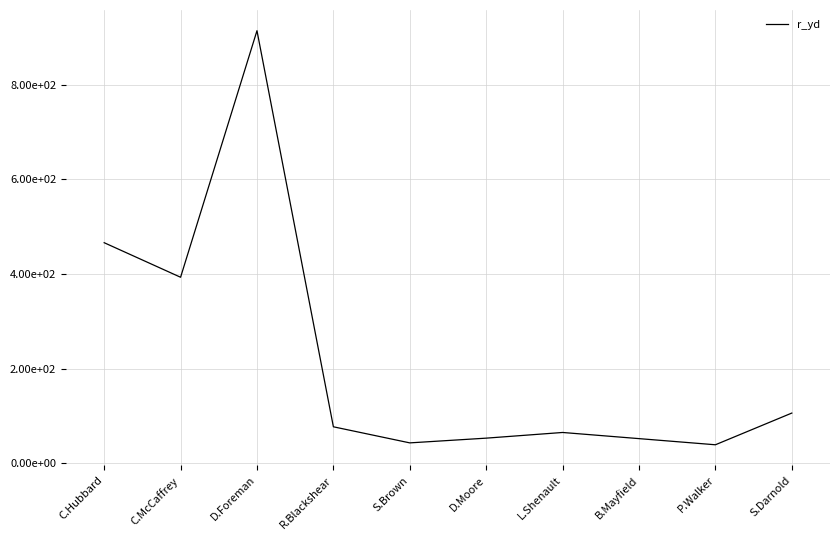

True or false: the data shows 396 at D.Foreman.

False